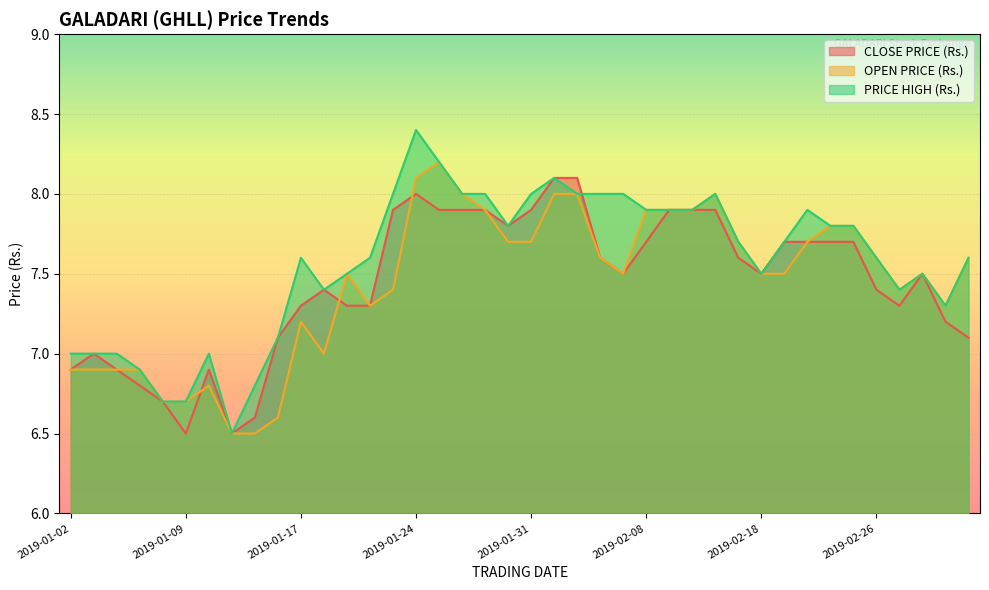

In OPEN PRICE (Rs.), how many points are higher than both neighbors (excluding endpoints)?

6